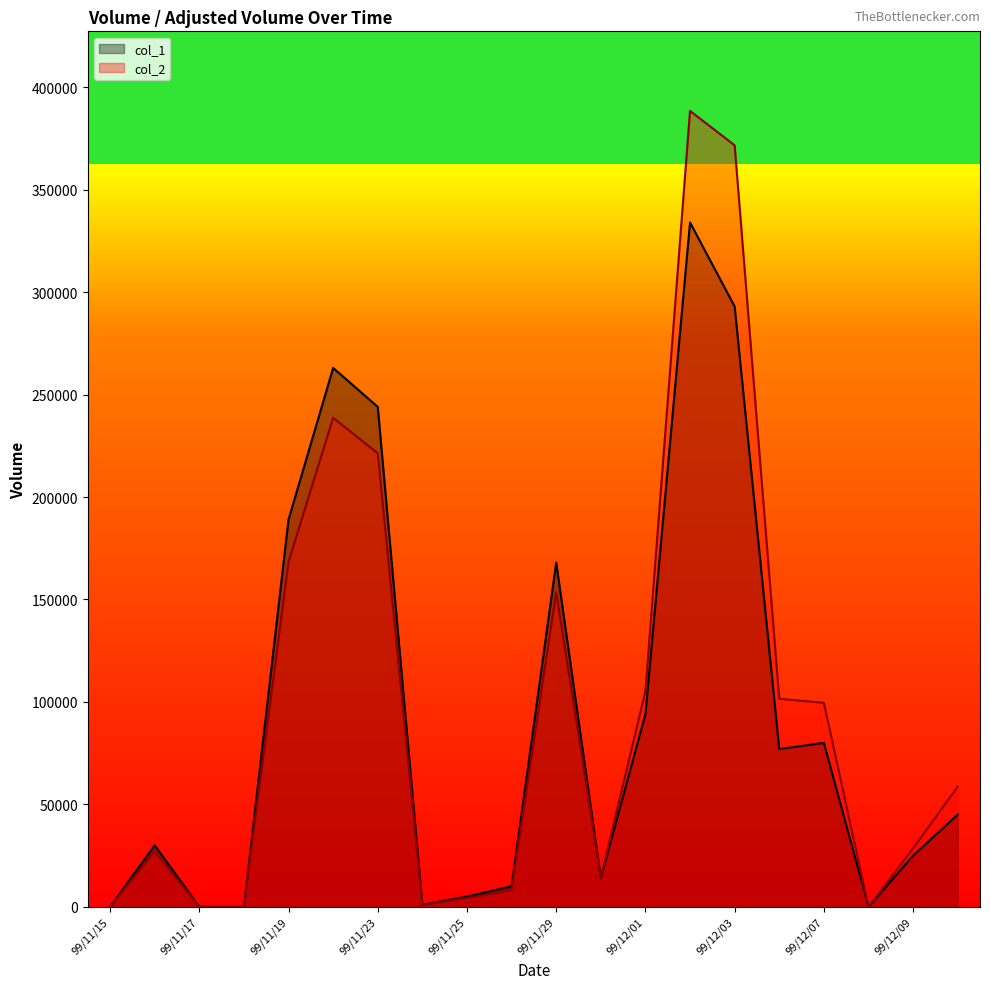

How many categories are shown in the chart?

20